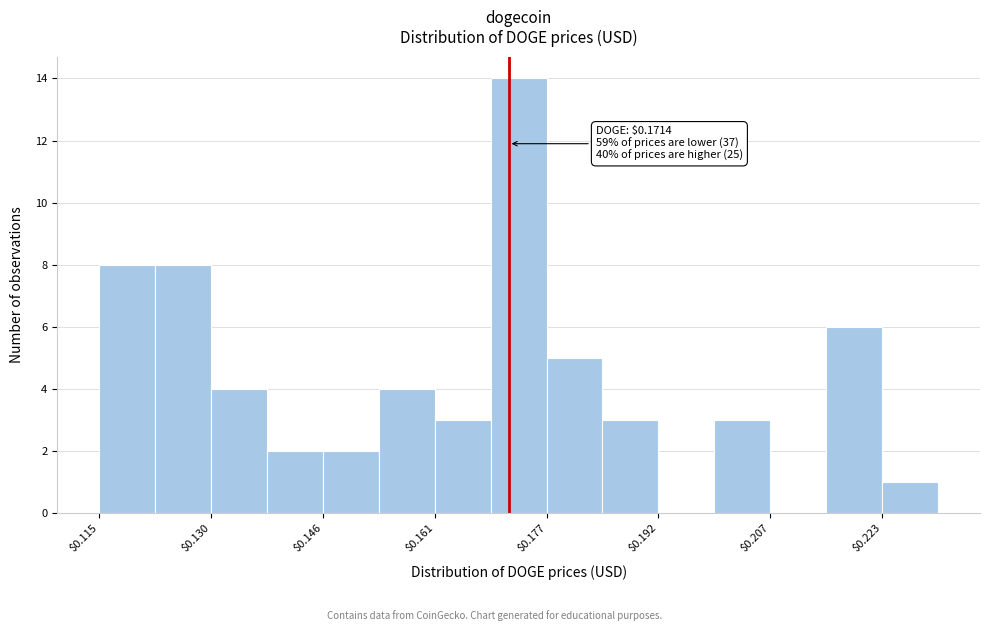

Around what value on the x-axis is the tallest bar? Give the approximate position of its centre, as read against the axis.

0.172